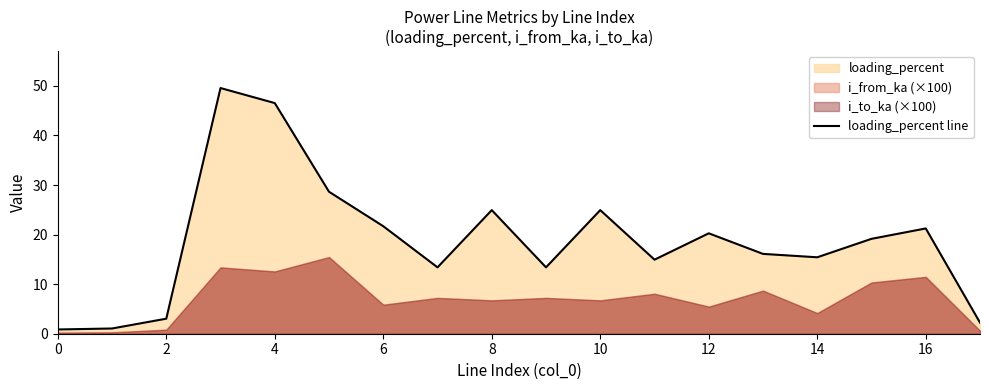

How many interior local valleys (lower than both neighbors) does the data have?

4